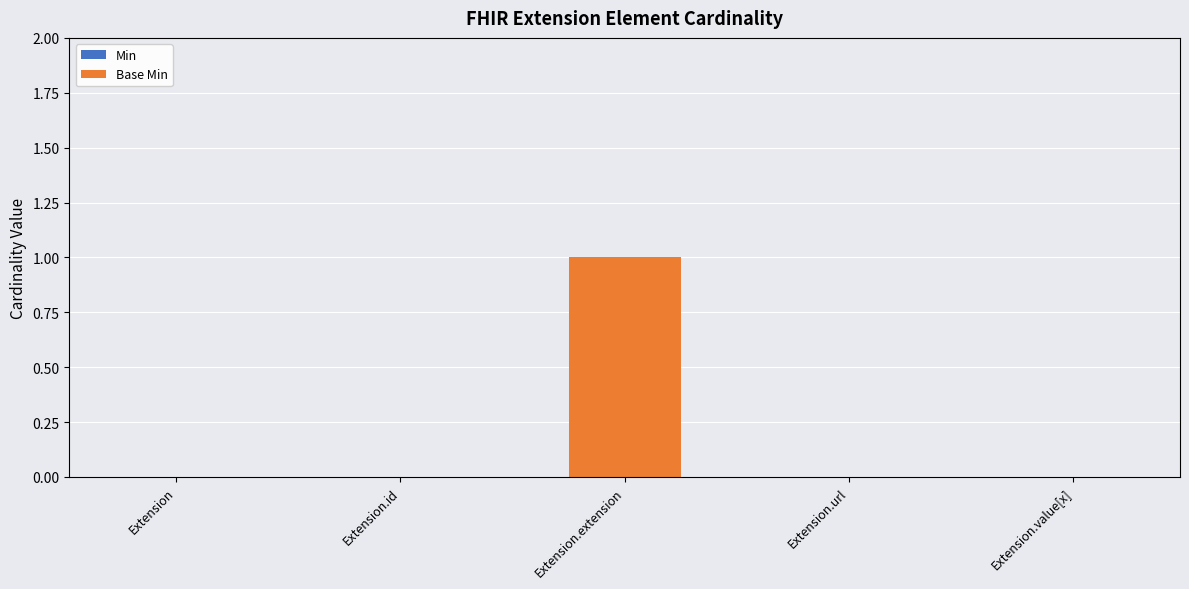

How many data points does each series have?

5